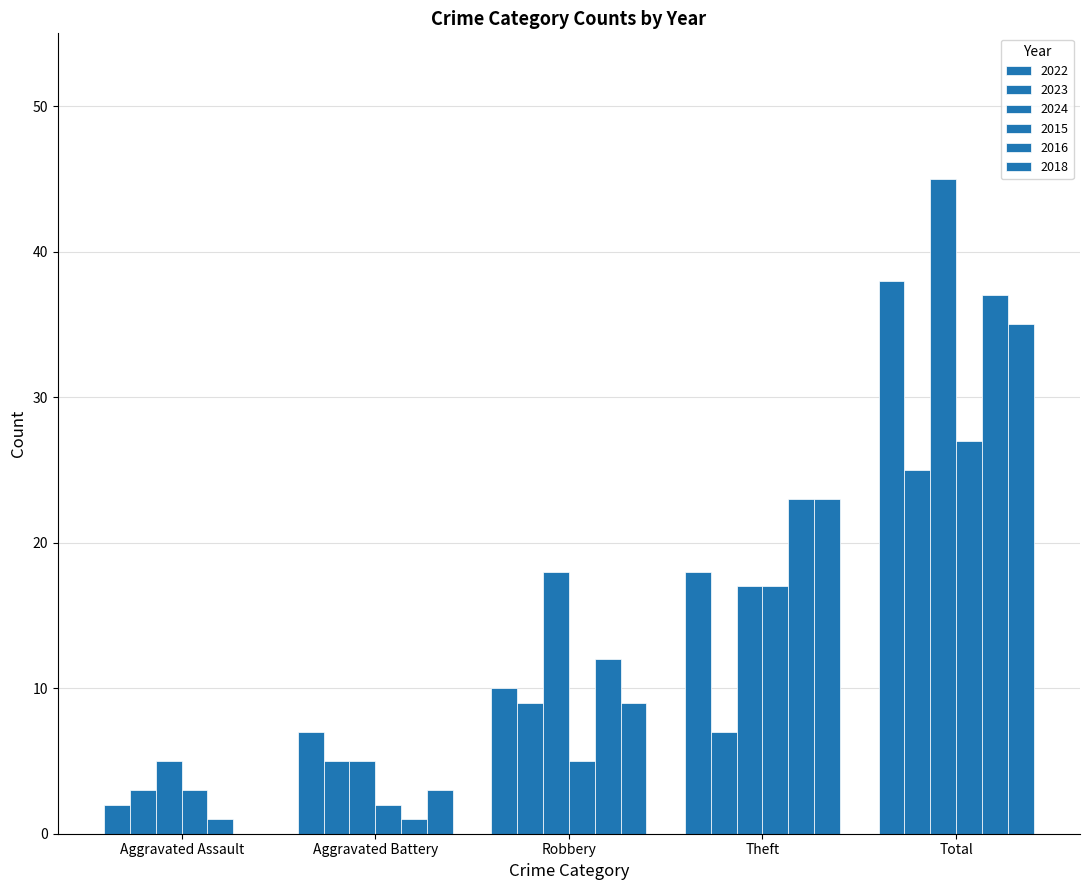

Where does the 2015 series first go above 5?

Theft